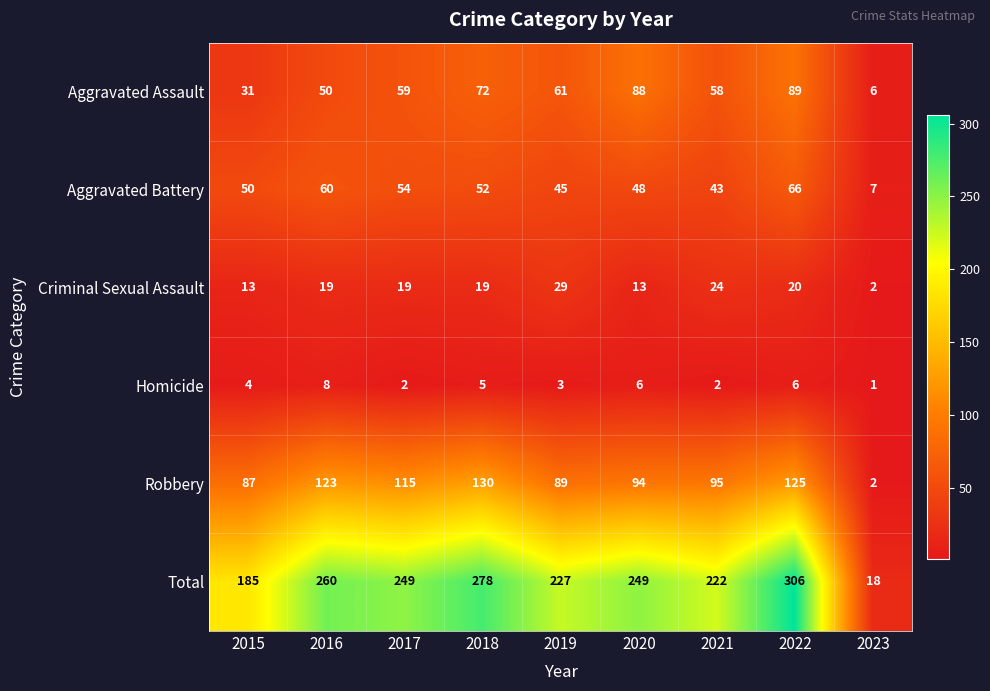

What is the difference between the highest and lowest values at 2020?

243